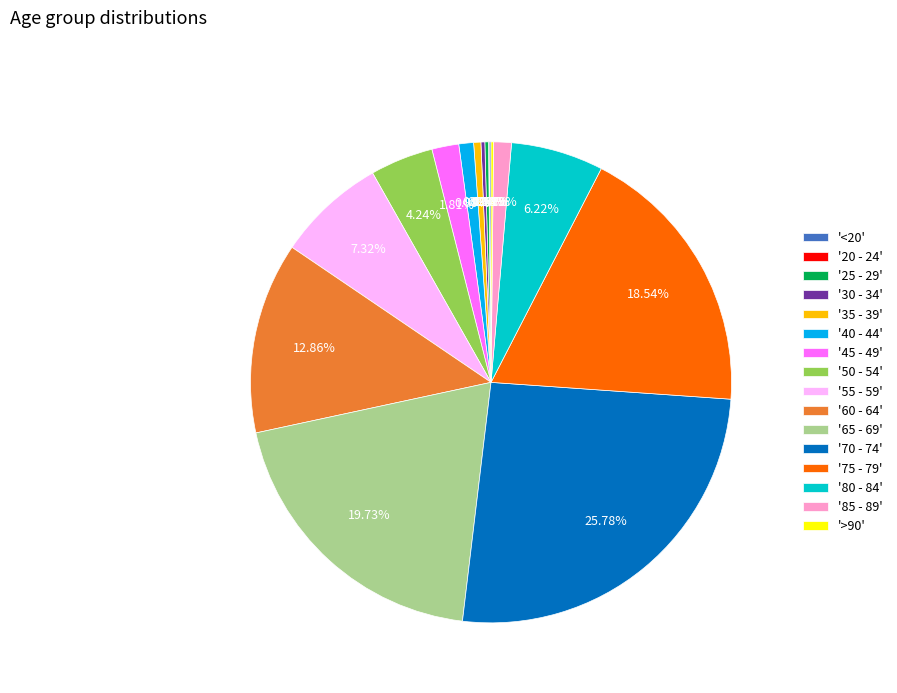

Combined, do '50 - 54' and '85 - 89' account for over 50%?

No